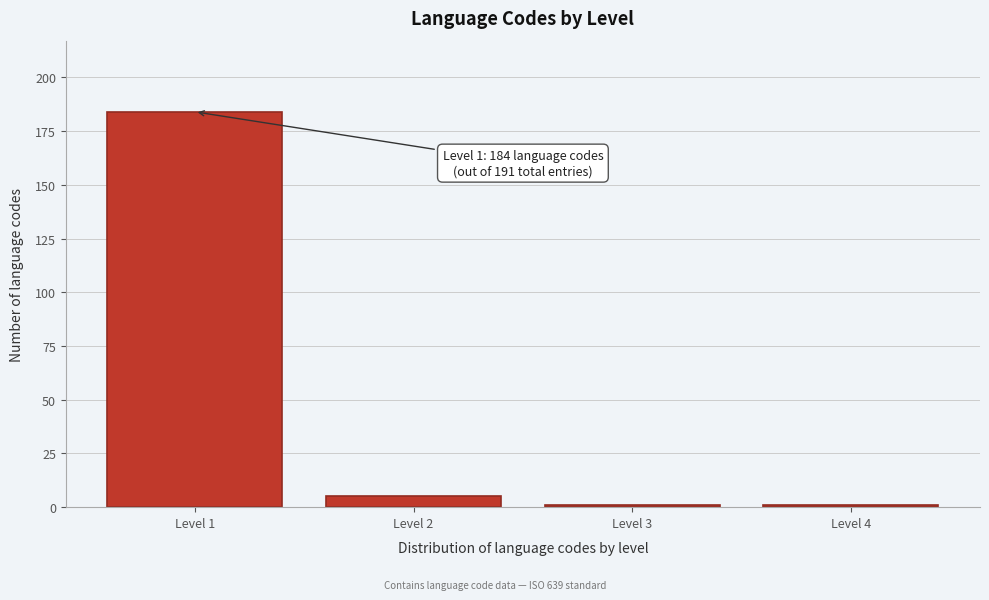

Reading left to right, what are all the values shown in this chart?

Level 1=184	Level 2=5	Level 3=1	Level 4=1